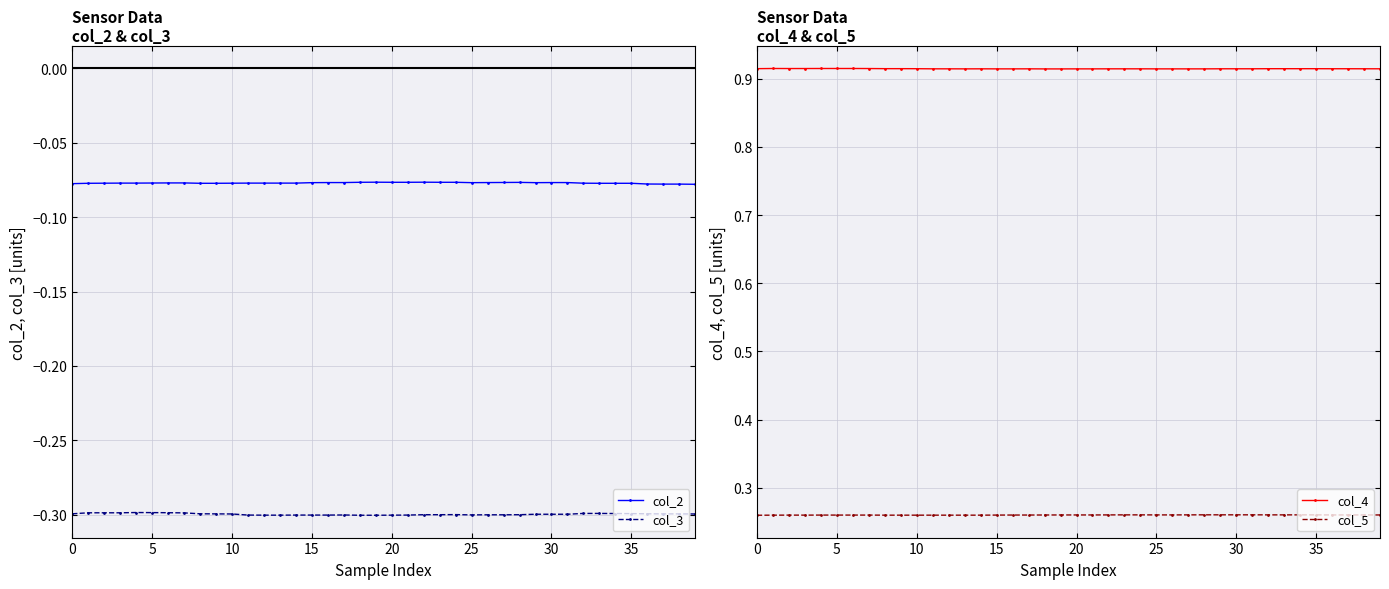

Reading left to right, extract all data points from this chart.

col_2: -0.1	-0.1	-0.1	-0.1	-0.1	-0.1	-0.1	-0.1	-0.1	-0.1	-0.1	-0.1	-0.1	-0.1	-0.1	-0.1	-0.1	-0.1	-0.1	-0.1	-0.1	-0.1	-0.1	-0.1	-0.1	-0.1	-0.1	-0.1	-0.1	-0.1	-0.1	-0.1	-0.1	-0.1	-0.1	-0.1	-0.1	-0.1	-0.1	-0.1
col_3: -0.3	-0.3	-0.3	-0.3	-0.3	-0.3	-0.3	-0.3	-0.3	-0.3	-0.3	-0.3	-0.3	-0.3	-0.3	-0.3	-0.3	-0.3	-0.3	-0.3	-0.3	-0.3	-0.3	-0.3	-0.3	-0.3	-0.3	-0.3	-0.3	-0.3	-0.3	-0.3	-0.3	-0.3	-0.3	-0.3	-0.3	-0.3	-0.3	-0.3
col_4: 0.9	0.9	0.9	0.9	0.9	0.9	0.9	0.9	0.9	0.9	0.9	0.9	0.9	0.9	0.9	0.9	0.9	0.9	0.9	0.9	0.9	0.9	0.9	0.9	0.9	0.9	0.9	0.9	0.9	0.9	0.9	0.9	0.9	0.9	0.9	0.9	0.9	0.9	0.9	0.9
col_5: 0.3	0.3	0.3	0.3	0.3	0.3	0.3	0.3	0.3	0.3	0.3	0.3	0.3	0.3	0.3	0.3	0.3	0.3	0.3	0.3	0.3	0.3	0.3	0.3	0.3	0.3	0.3	0.3	0.3	0.3	0.3	0.3	0.3	0.3	0.3	0.3	0.3	0.3	0.3	0.3